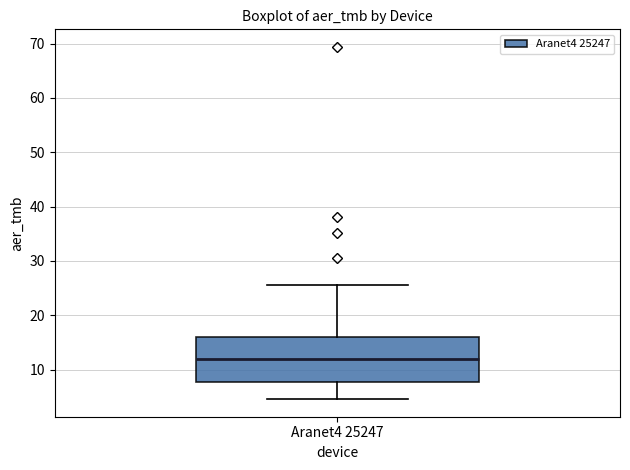

Read this box plot against the y-axis: the position of the median line, the range covered by the box, and the ends of both whiskers. The values are not printed on the chart, so give them approximately, as read against the axis.

median 12, box 8 to 16, whiskers 5 to 26